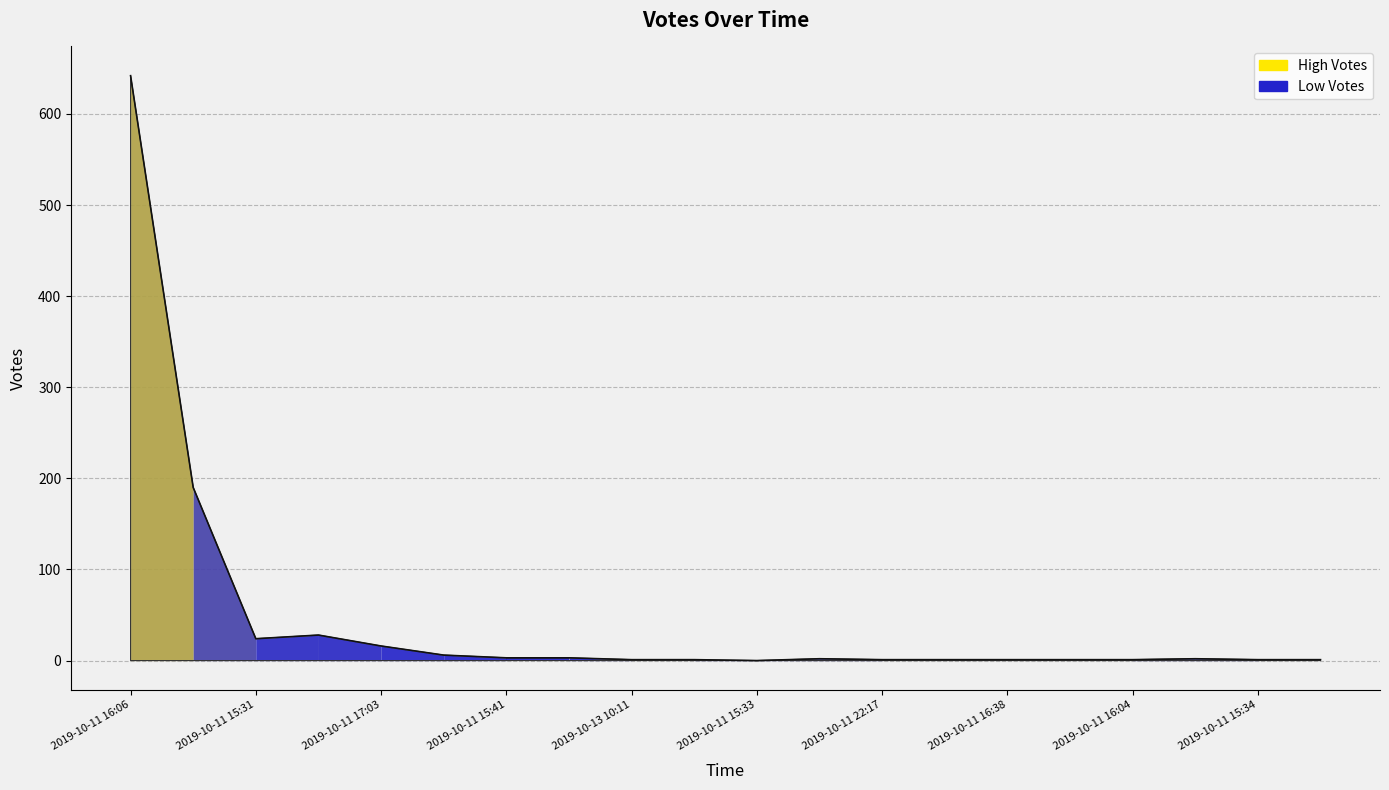

Which label corresponds to the largest value in the chart?

2019-10-11 16:06